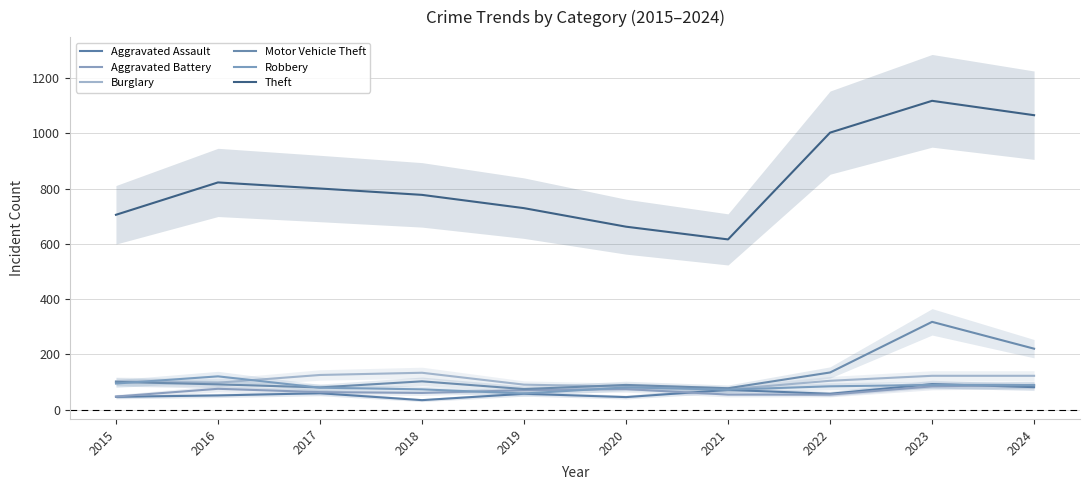

Which label corresponds to the smallest value in the chart?

2018